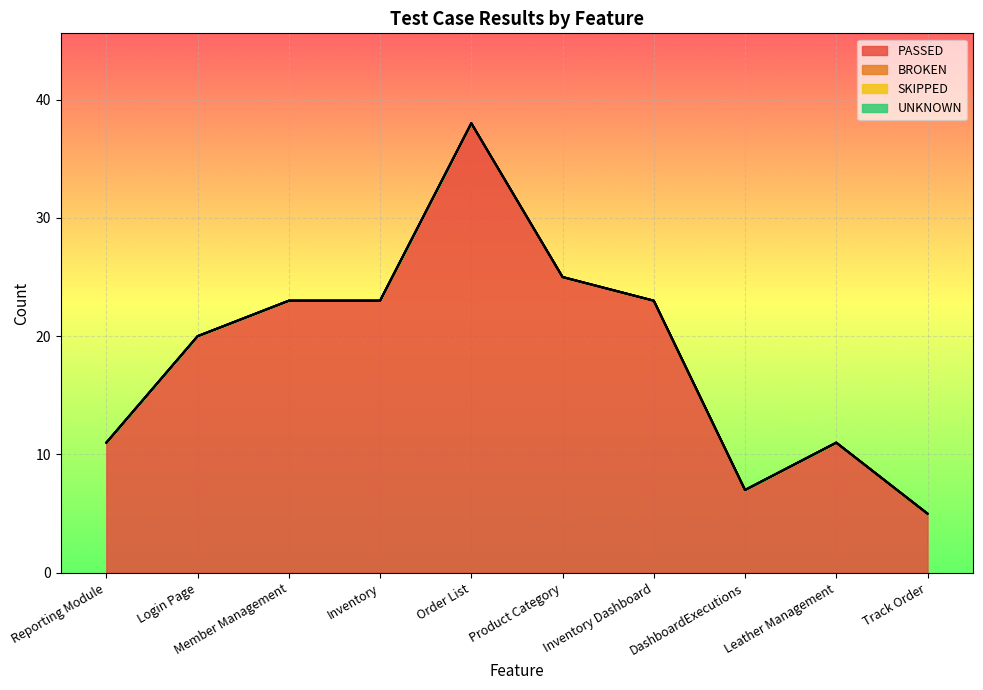

What is the total value across all series at Login Page?

20